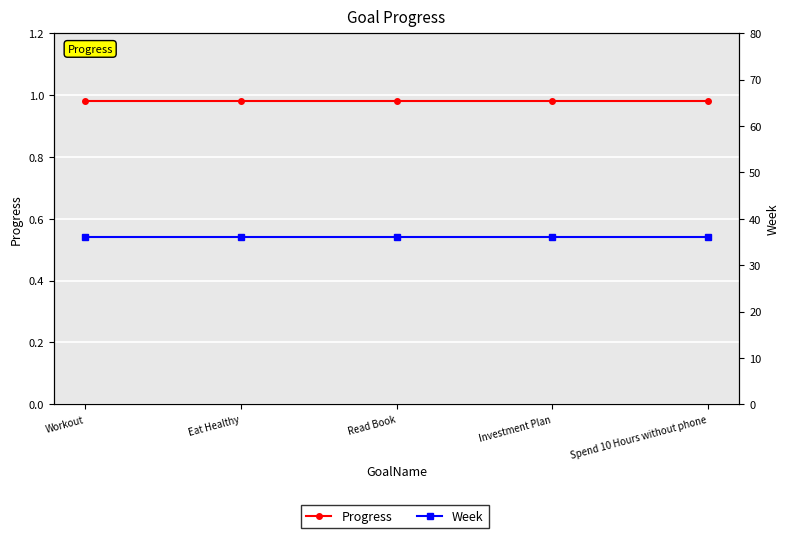

The Progress series shows 1.0 at Eat Healthy. True or false?

True